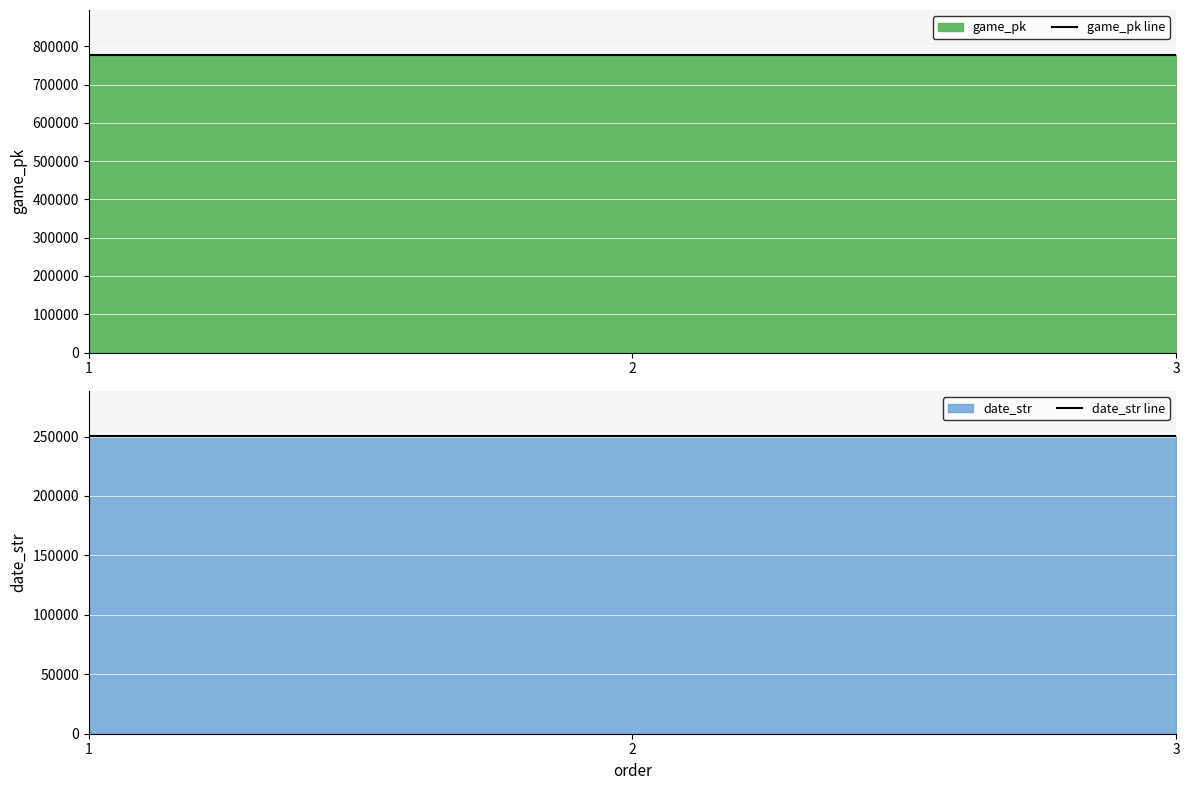

List the series in order of their overall mean, lowest first.

date_str line, game_pk line